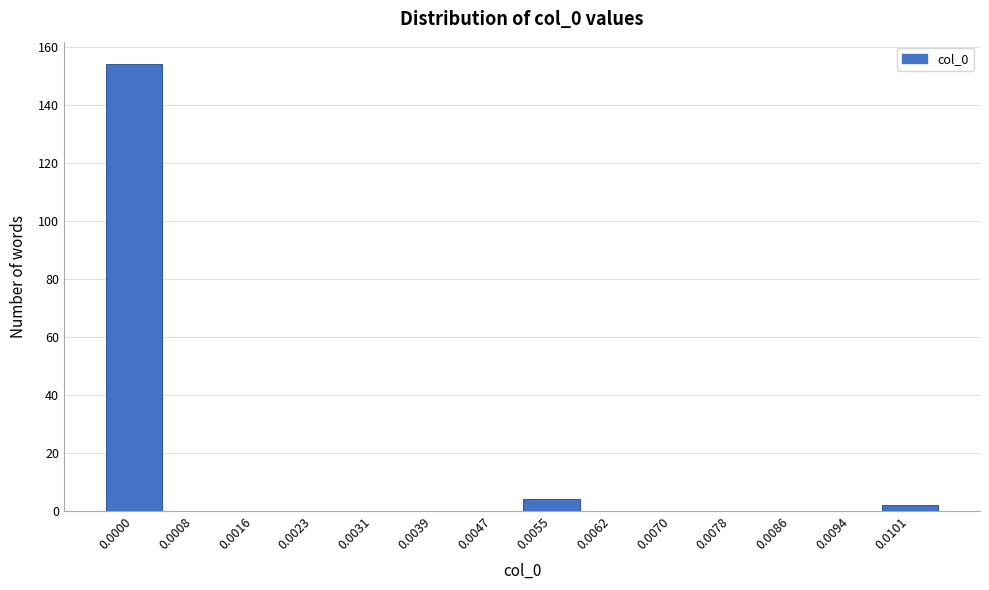

Reading right to left, transcribe all the data shown in this chart.

0.0101=2	0.0094=0	0.0086=0	0.0078=0	0.0070=0	0.0062=0	0.0055=4	0.0047=0	0.0039=0	0.0031=0	0.0023=0	0.0016=0	0.0008=0	0.0000=154